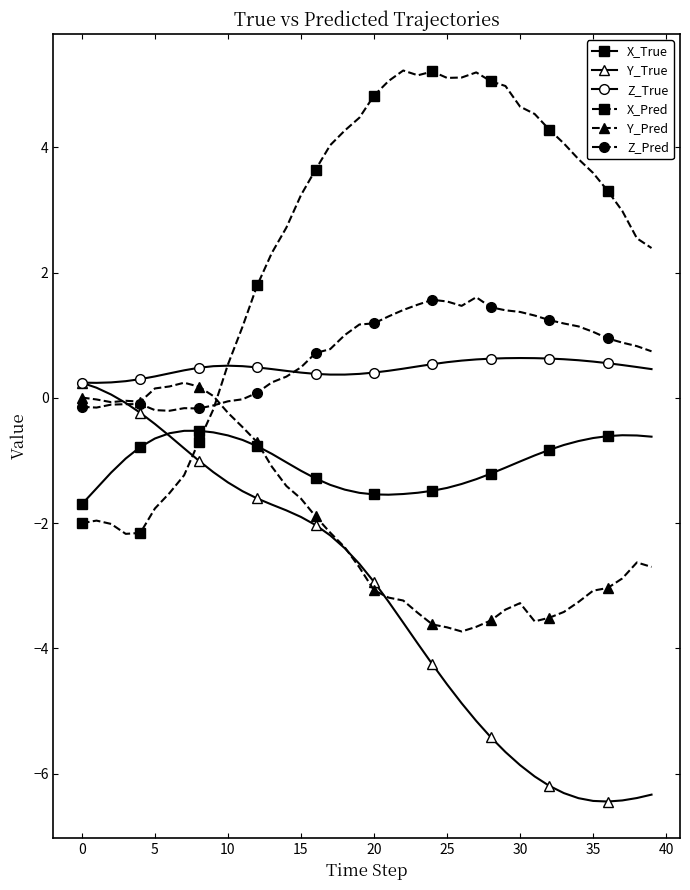

True or false: Z_Pred and X_True intersect in this chart.

False